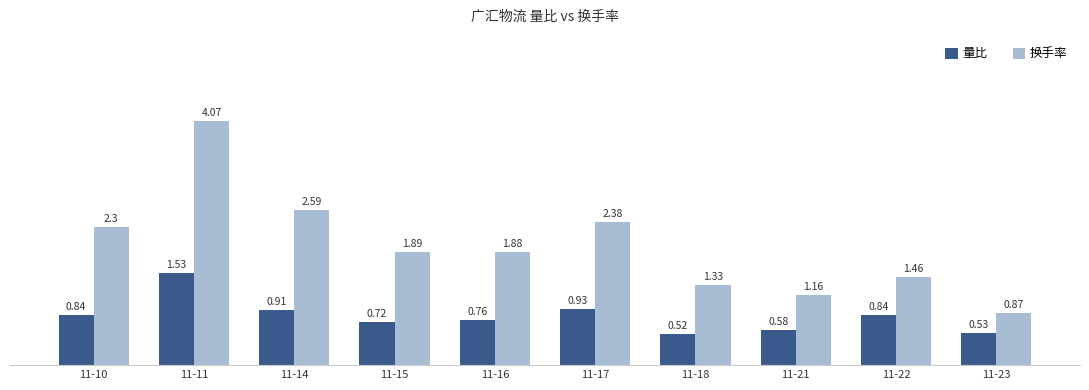

What is the difference between the highest and lowest values at 11-23?

0.3